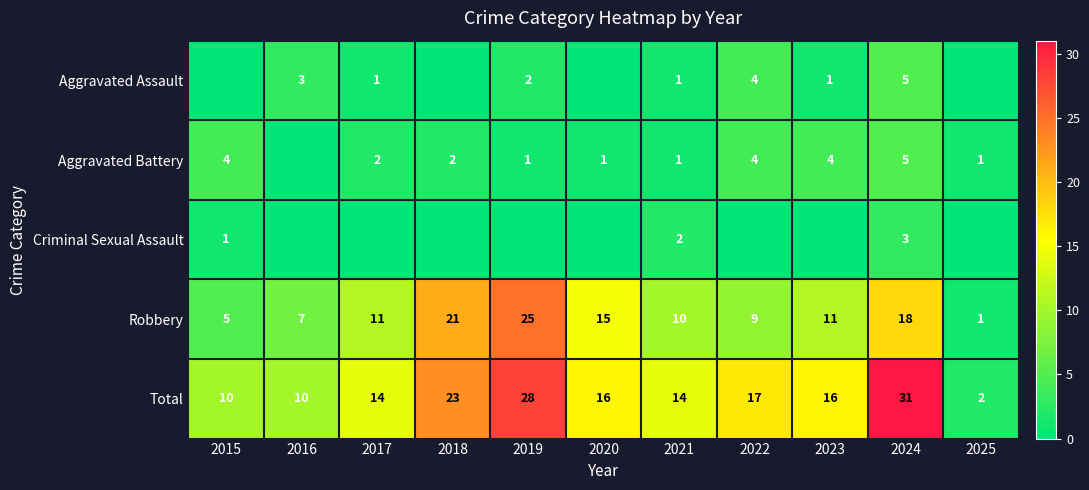

Is it true that Aggravated Assault equals 0 at 2015?

True